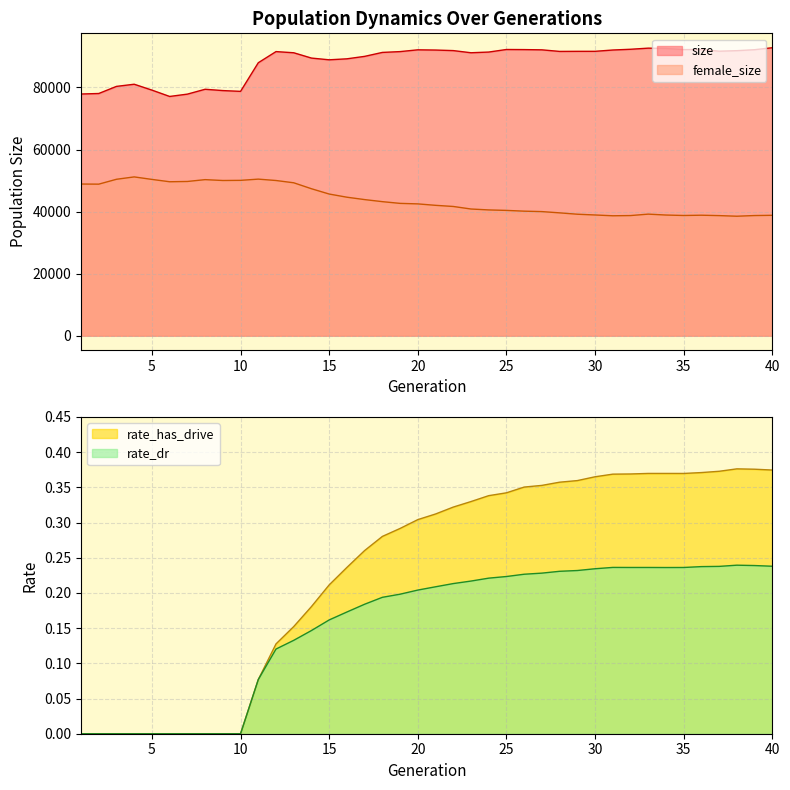

Does the chart have visible grid lines?

Yes